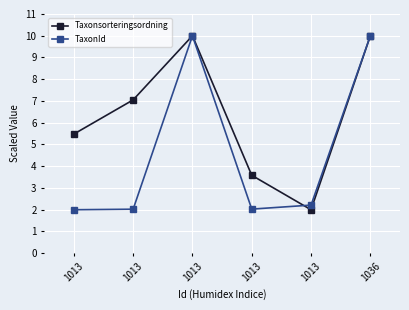

True or false: TaxonId and Taxonsorteringsordning intersect in this chart.

True